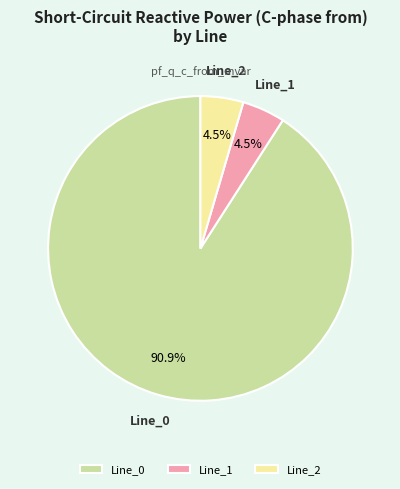

Which has a higher value, Line_2 or Line_0?

Line_0